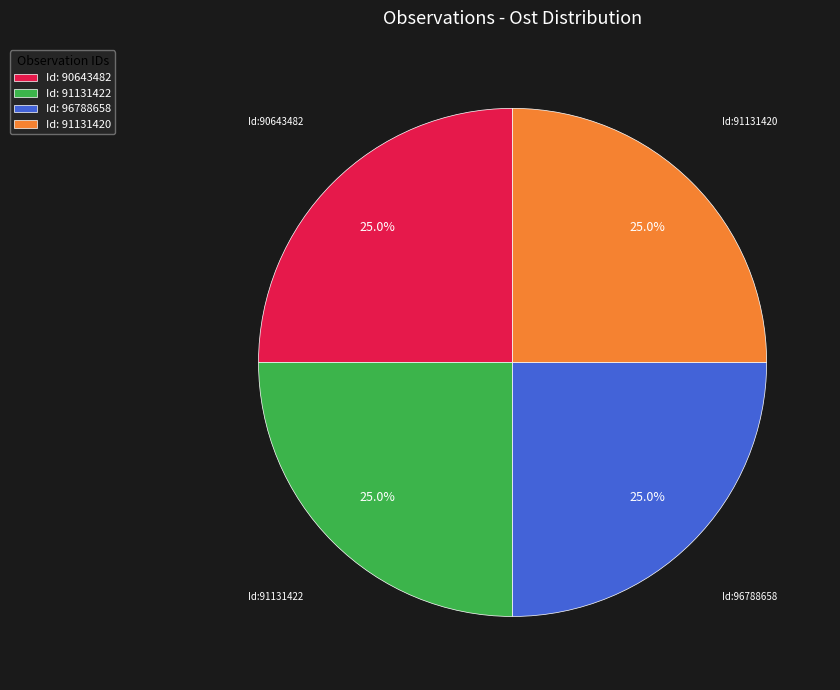

What is the ratio of the value at Id: 90643482 to the value at Id: 96788658?

1.0